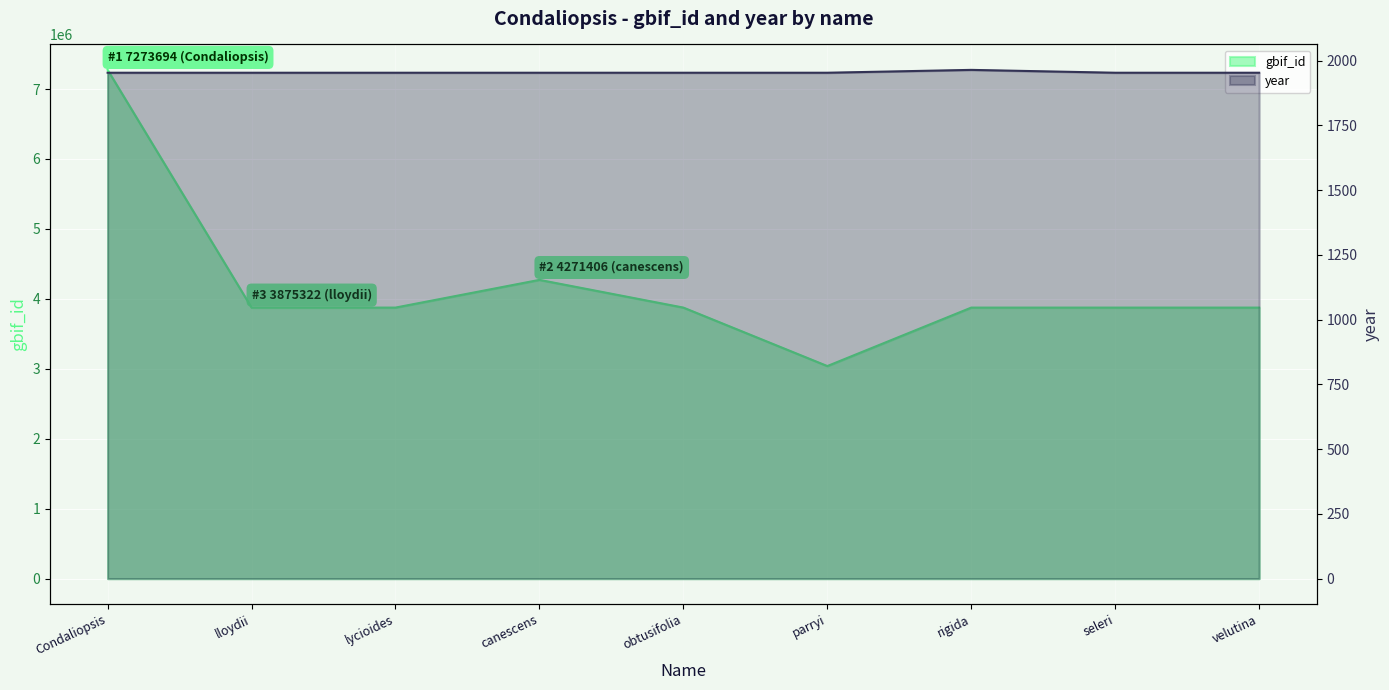

What is the difference between the highest and lowest values at Condaliopsis?

7271741